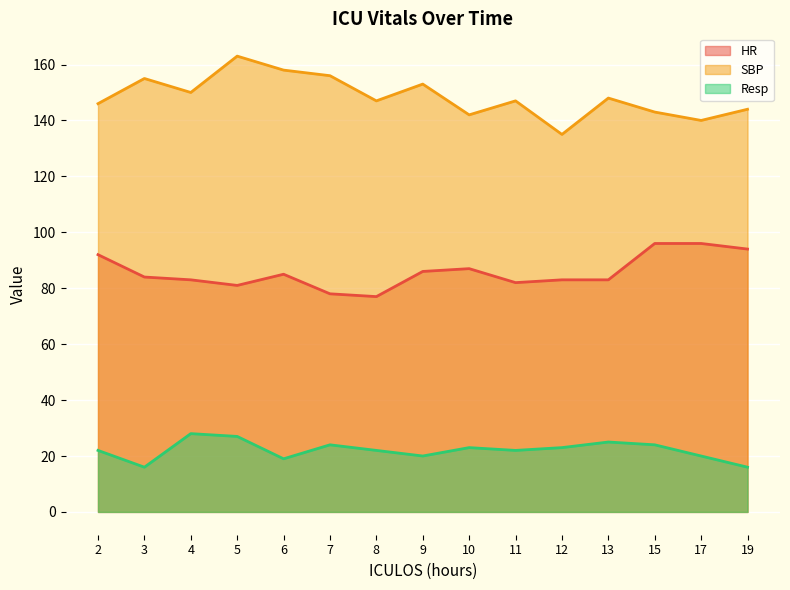

Which series changed the most between 3 and 7?

HR